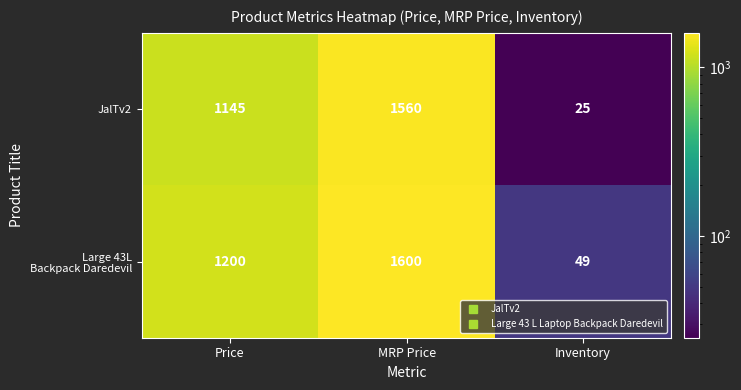

Is it true that JalTv2 equals 1145 at Price?

True